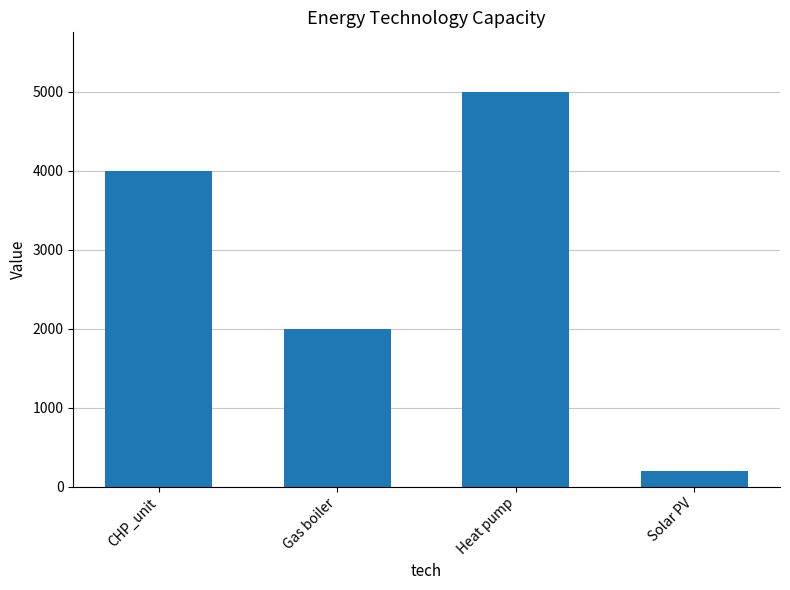

How many bars are there in total?

4